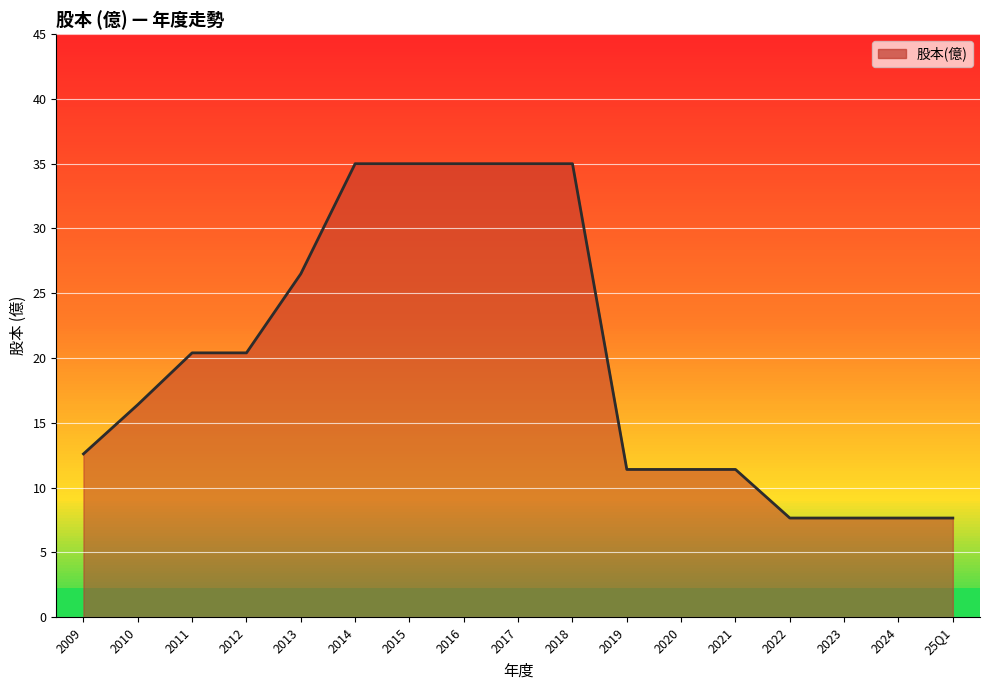

What is the smallest value displayed?

7.7